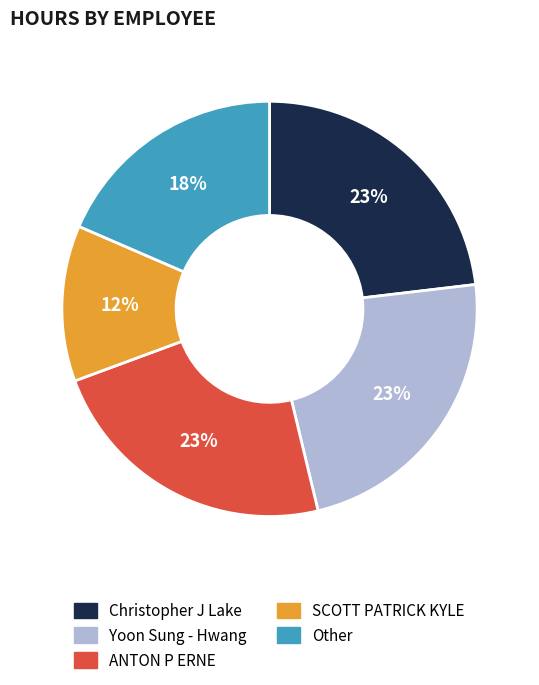

Count the number of slices in the pie.

5